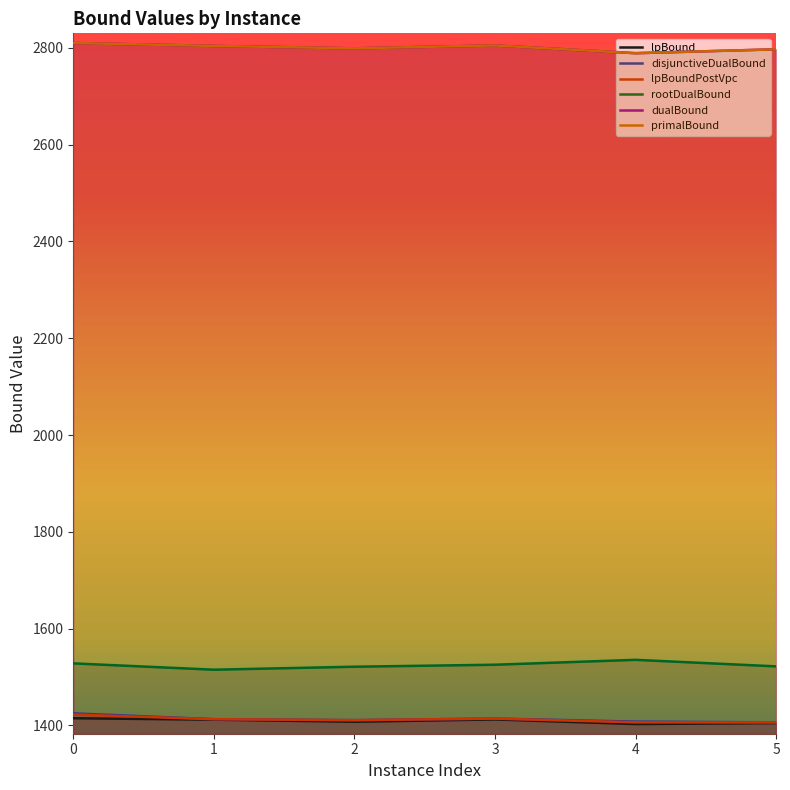

What is the difference between the maximum and minimum values in the primalBound series?

21.0